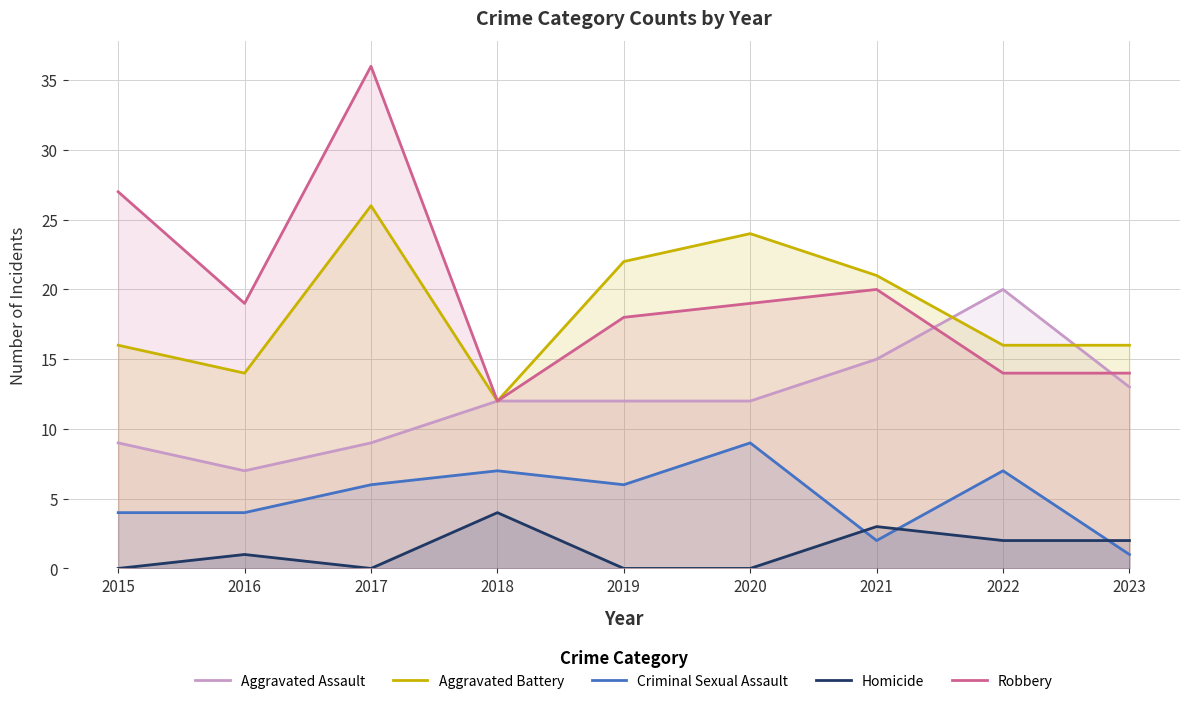

What is the value of the Aggravated Assault point at the 6th from the left?

12